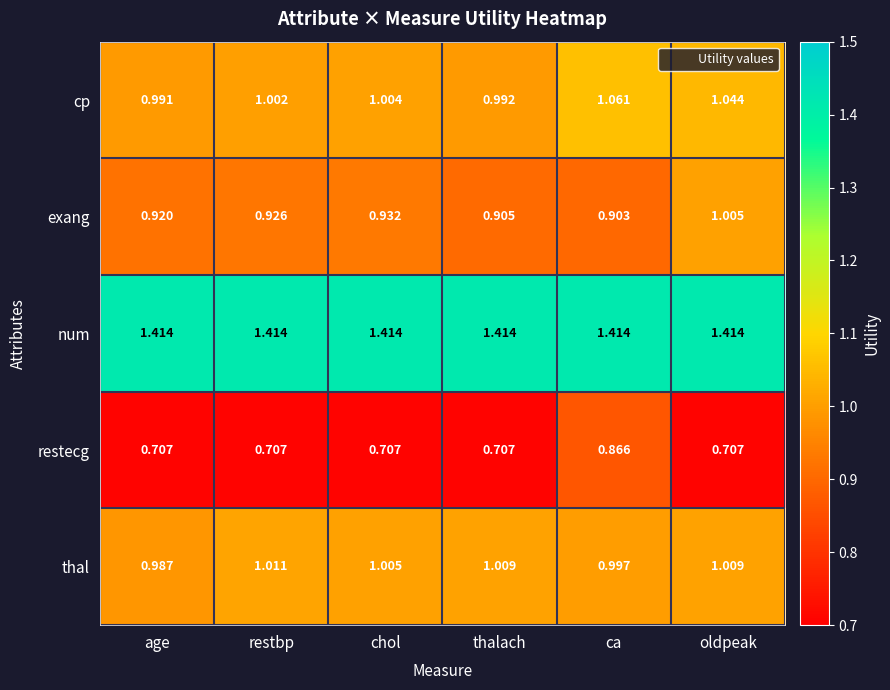

At ca, list the series in order from smallest to largest.

restecg, exang, thal, cp, num